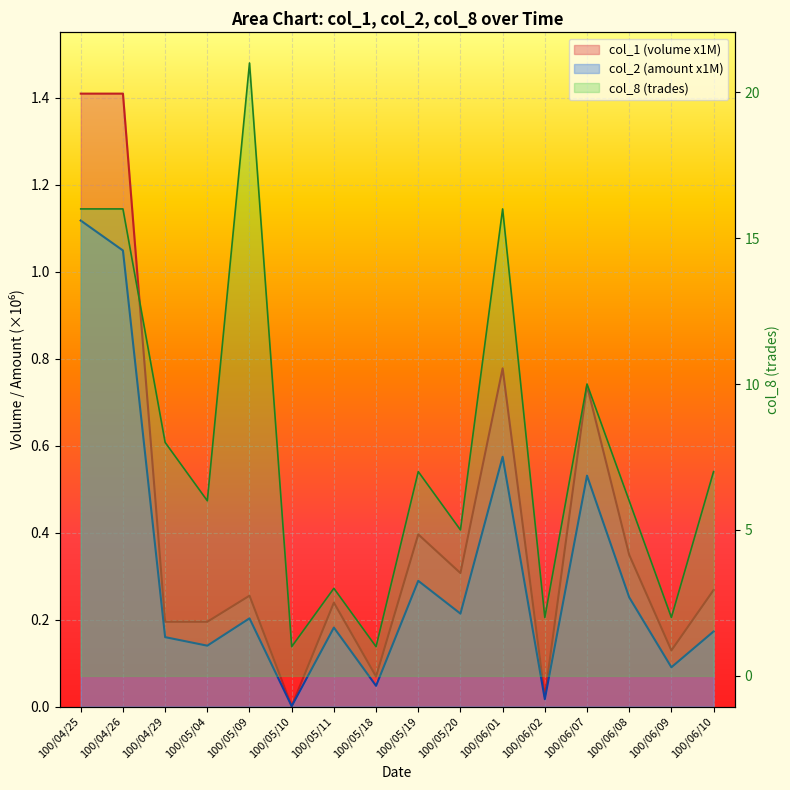

What is the difference between the highest and lowest values at 100/06/02?

2.0